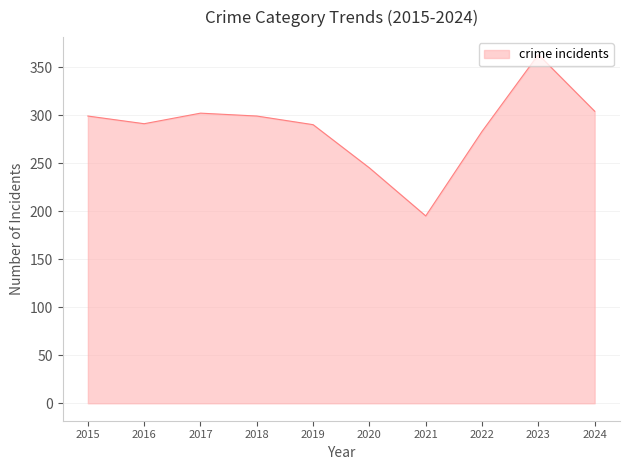

What is the change in value from 2016 to 2017?

+11